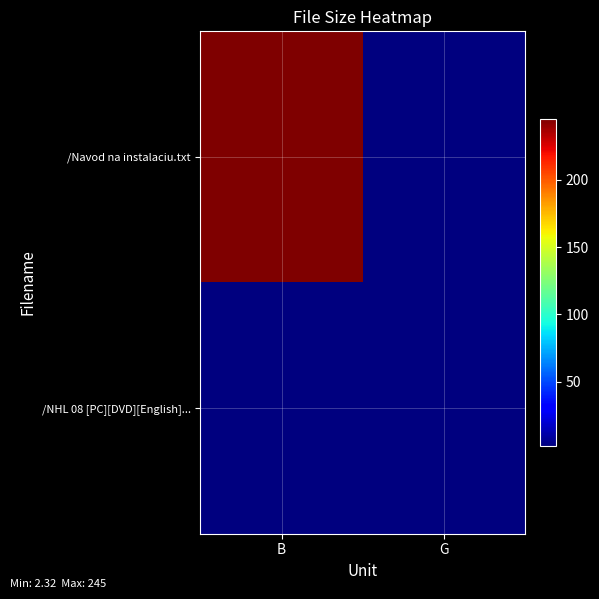

Which series has the largest total across all categories?

/Navod na instalaciu.txt